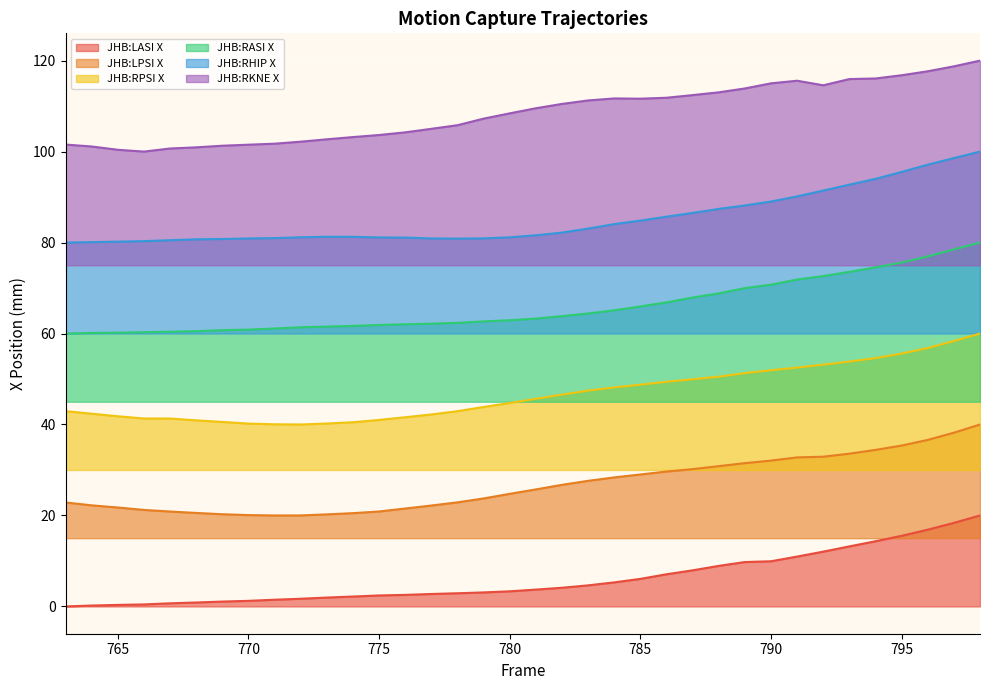

Which series changed the most between 779 and 796?

JHB:RHIP X